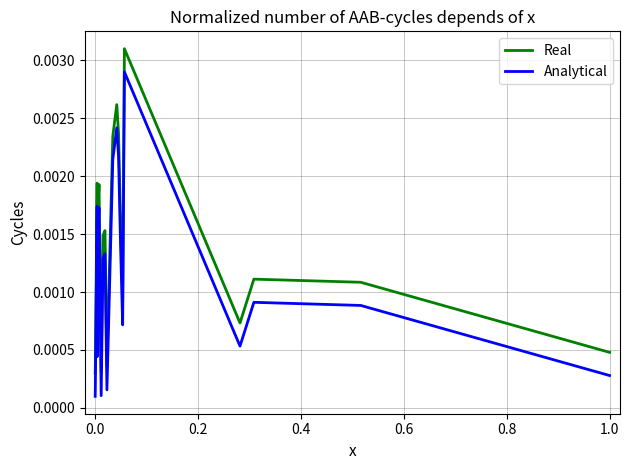

True or false: Real and Analytical intersect in this chart.

False